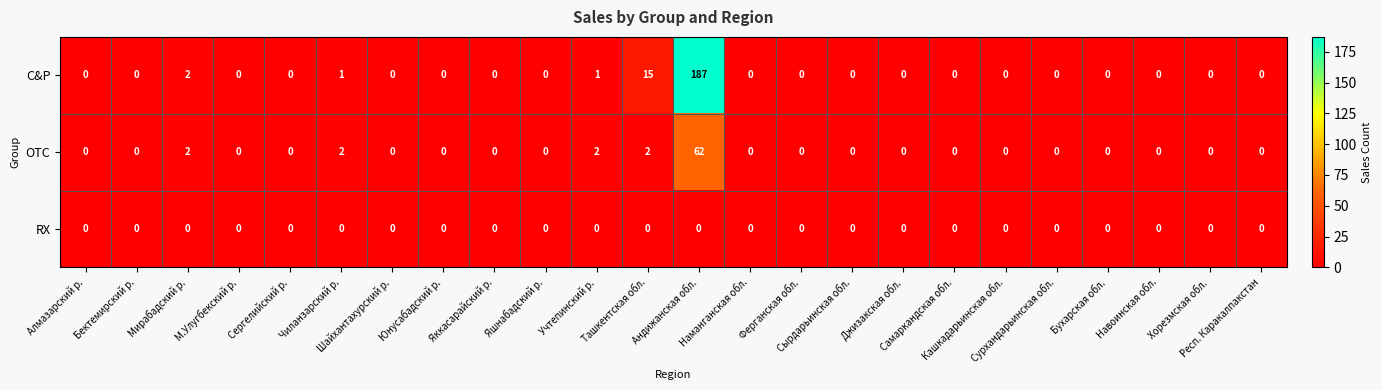

What is the difference between the maximum and second lowest values in the OTC series?

62